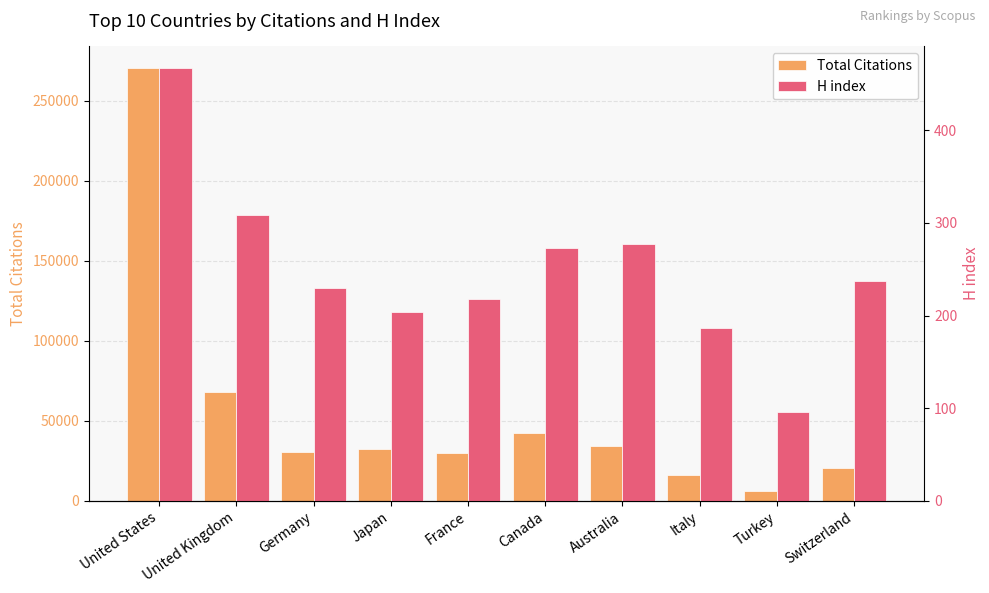

What position from the left is Switzerland?

10